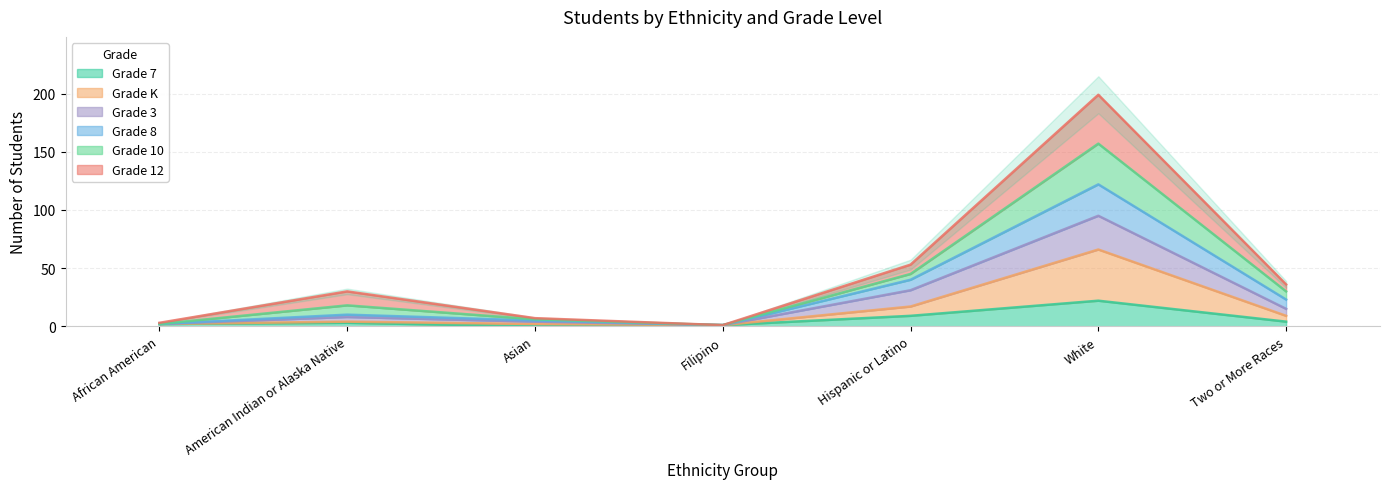

True or false: Grade 7 and Grade K intersect in this chart.

False